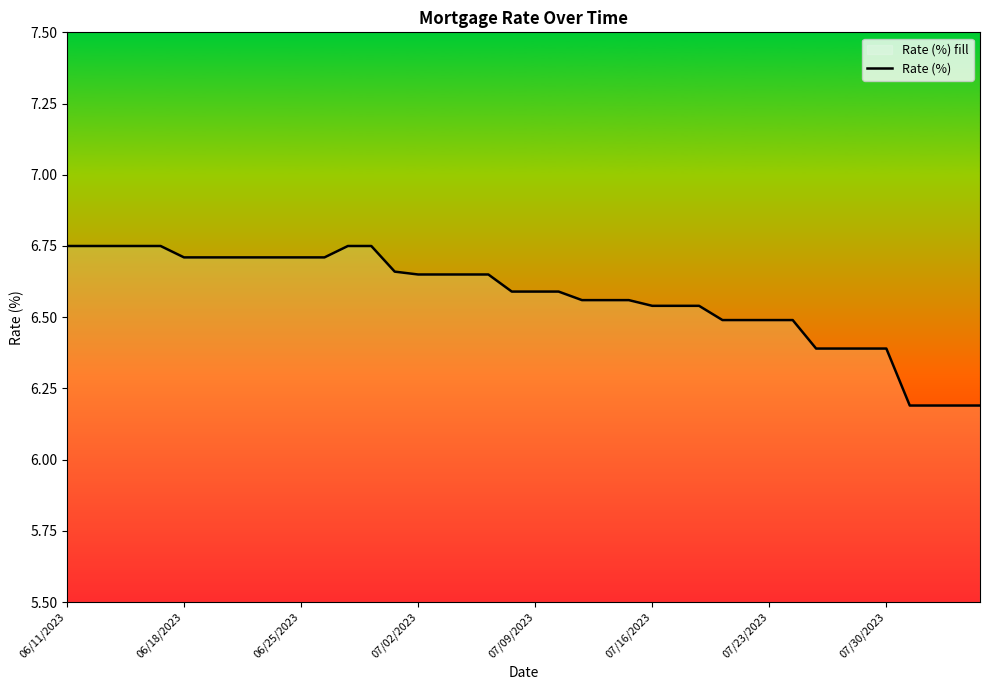

What is the sum of all values?

262.8